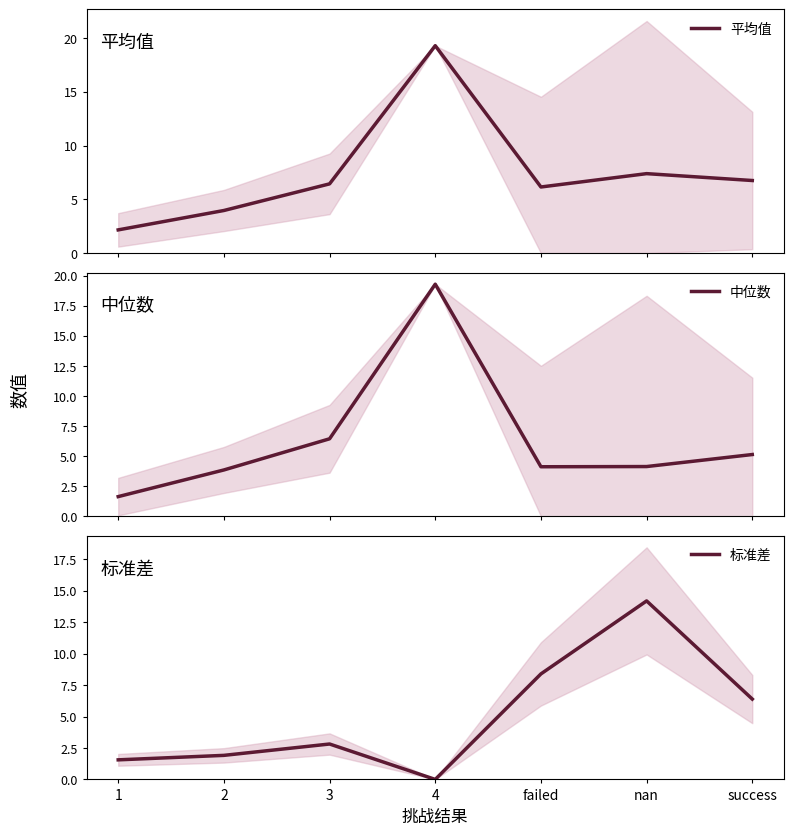

Which series has the largest total across all categories?

平均值